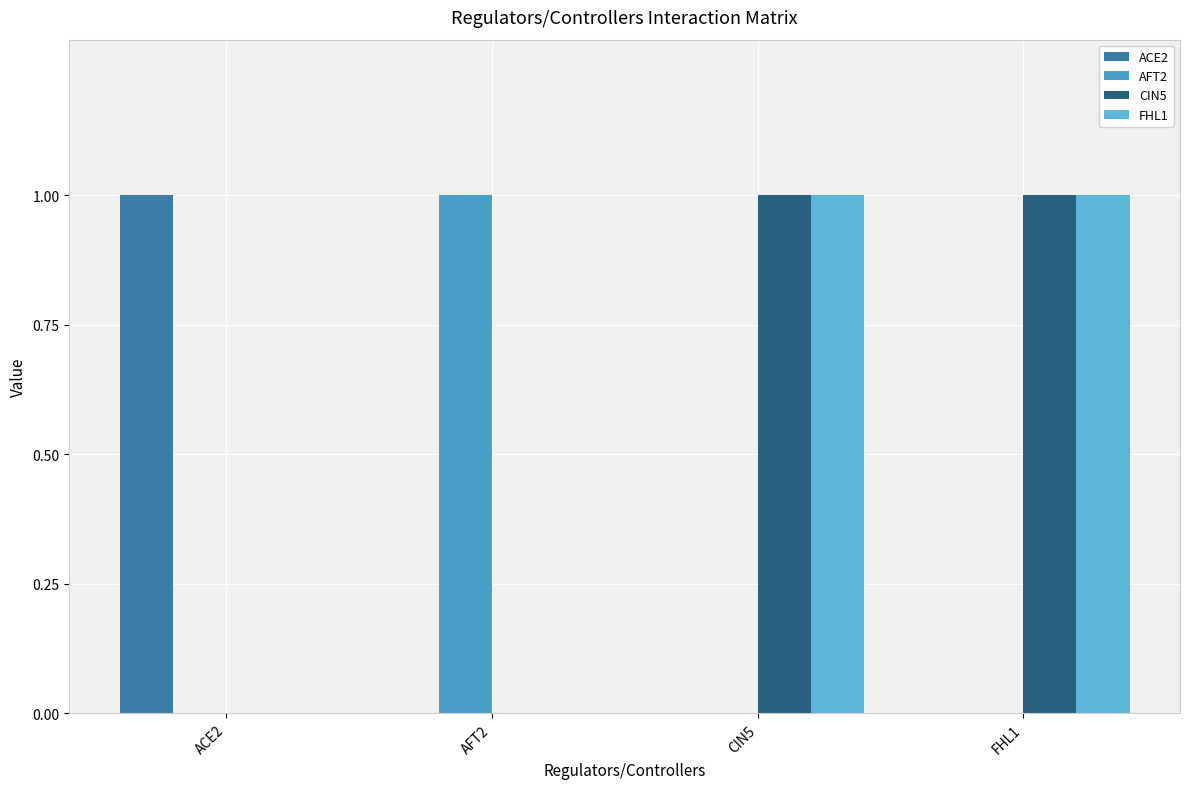

What position from the right is CIN5?

2